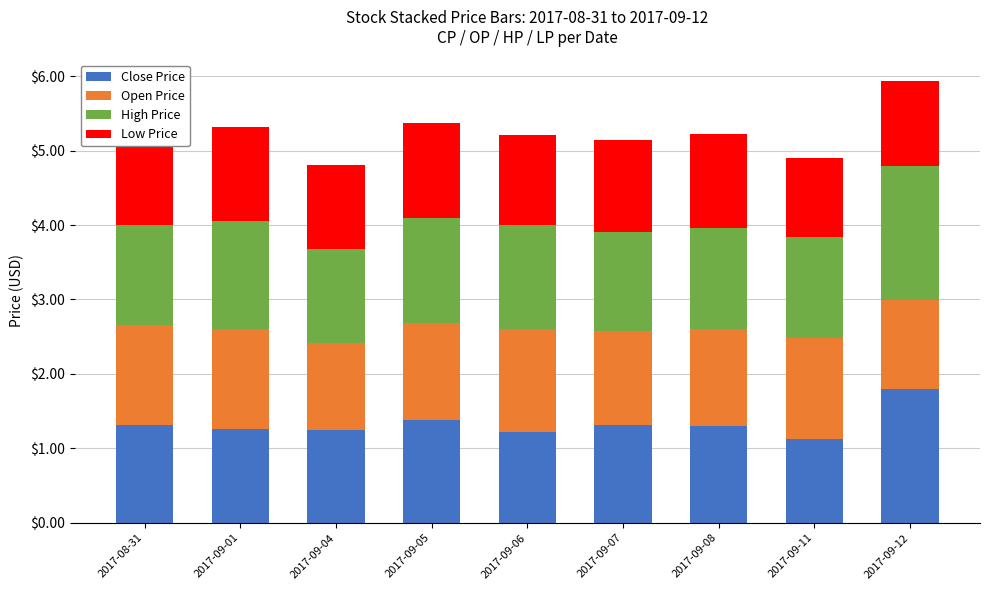

Which category has the highest value in the Close Price series?

2017-09-12